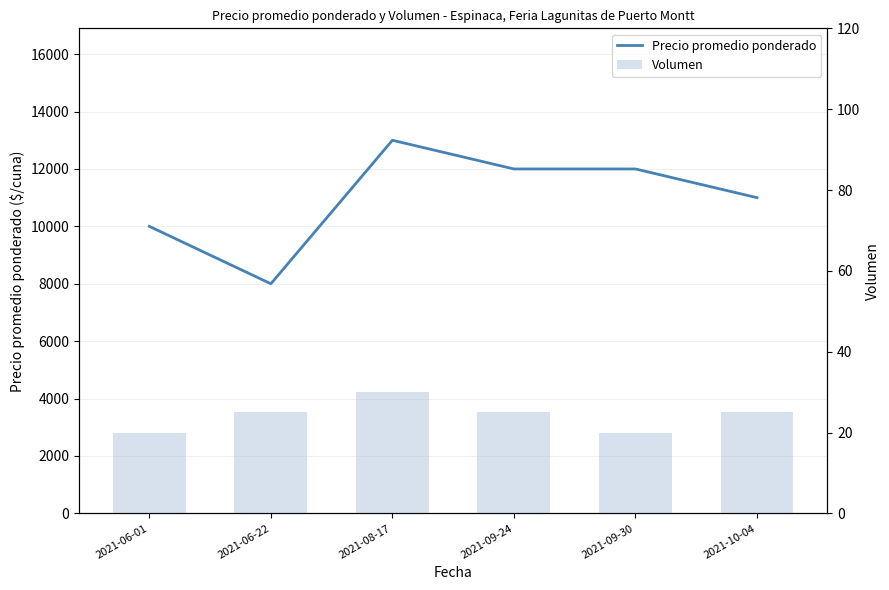

Is the value of Volumen at 2021-09-30 greater than the value of Precio promedio ponderado at 2021-09-30?

No